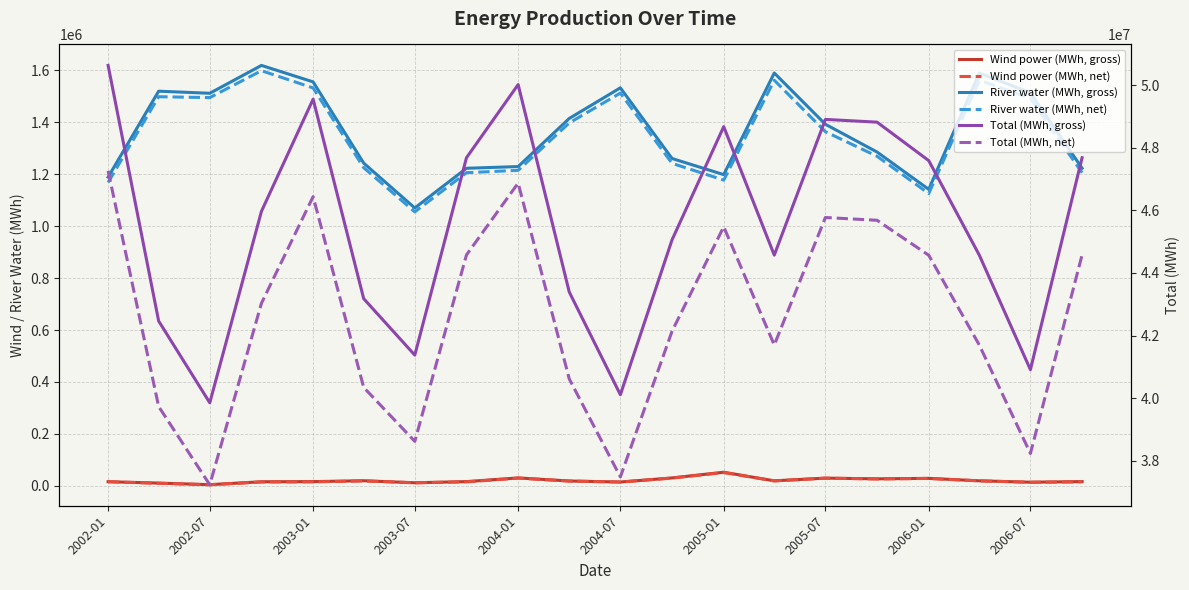

True or false: Total (MWh, gross) and River water (MWh, net) intersect in this chart.

False